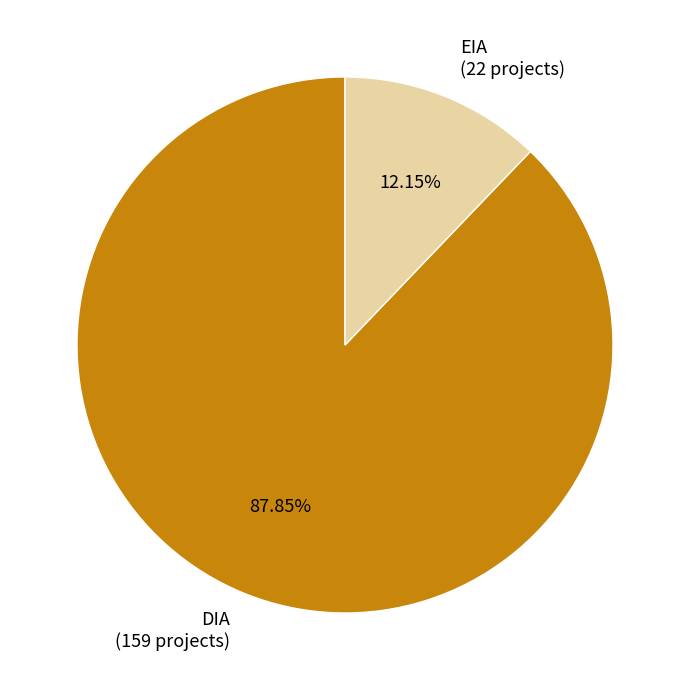

What is the smallest slice in the pie chart?

EIA